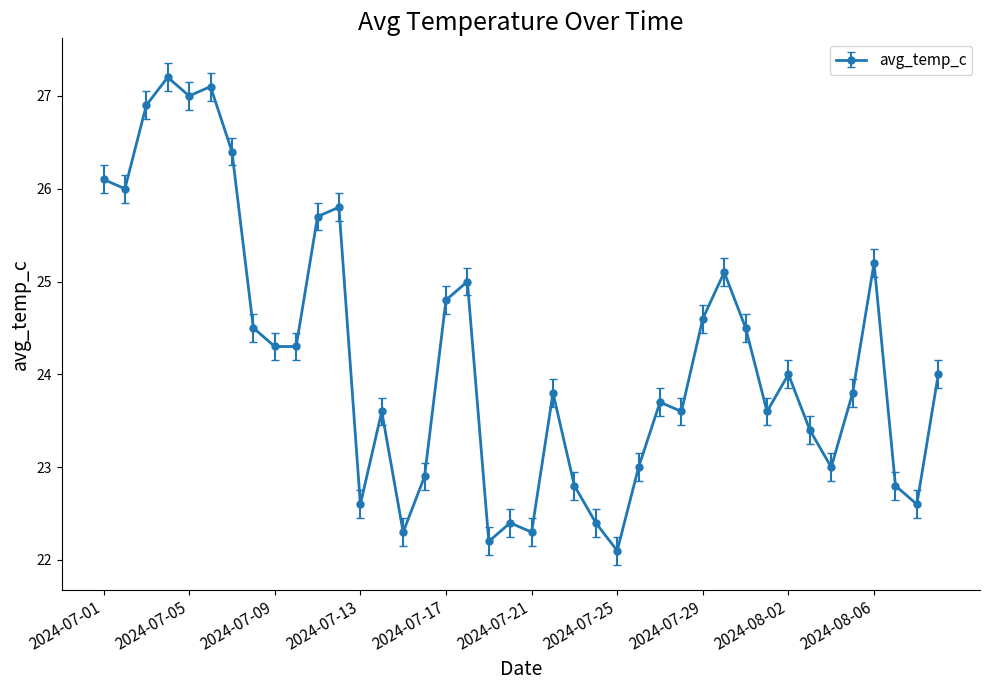

True or false: there are more than 1 points higher than both neighbors.

True